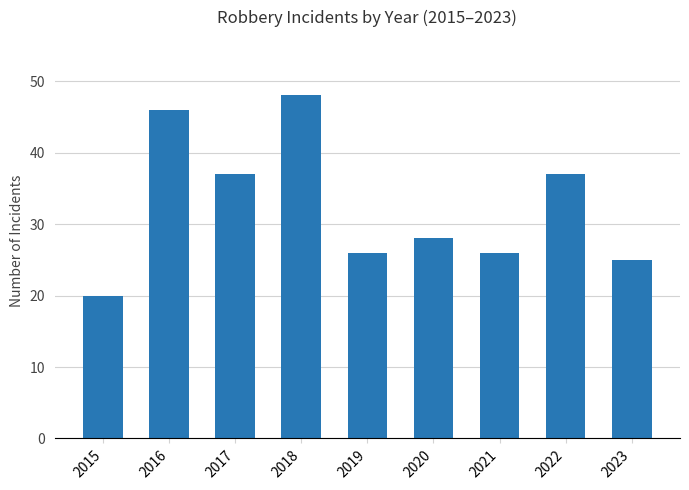

Read the value at 2022, to the nearest 10.

40